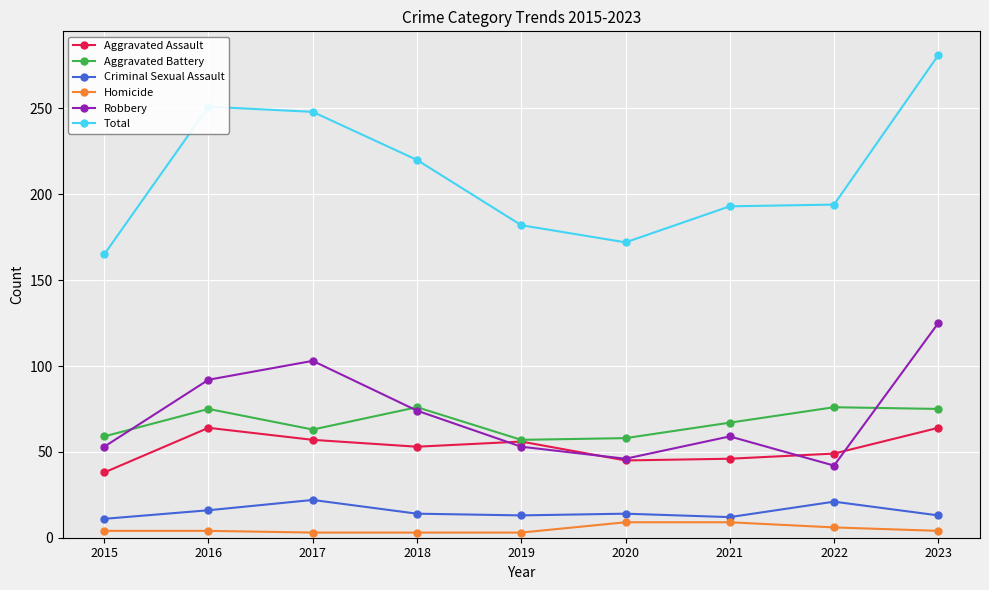

At which category does Robbery reach its first local peak?

2017